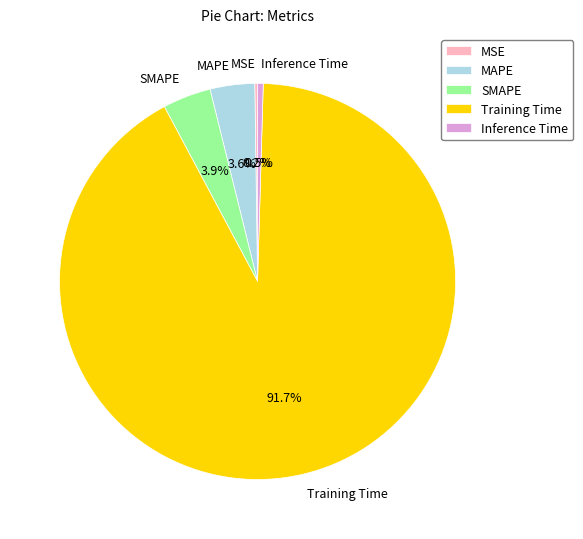

Which category has the biggest portion of the pie?

Training Time